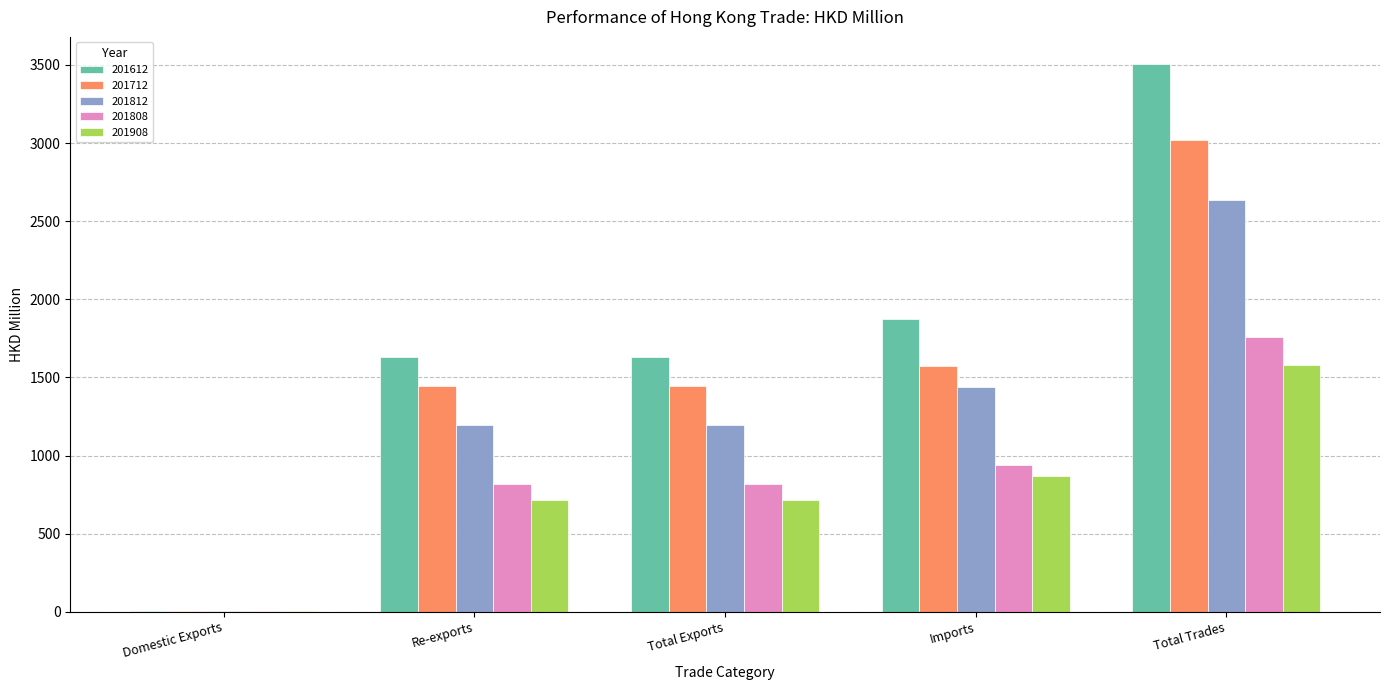

The 201612 series shows 1871.1 at Imports. True or false?

True